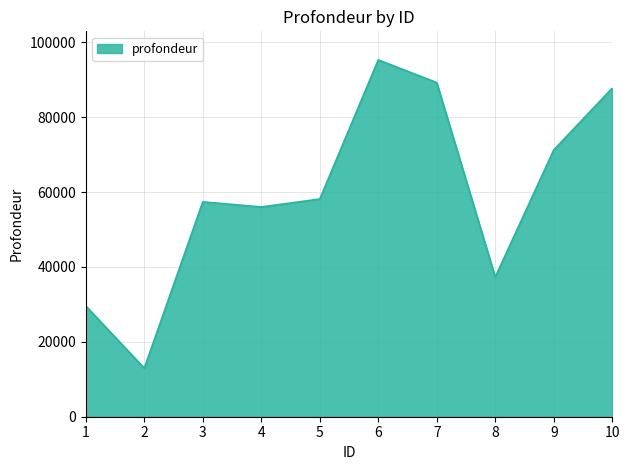

Reading left to right, what are all the values shown in this chart?

29585	12966	57381	56022	58136	95304	89232	37311	71251	87758